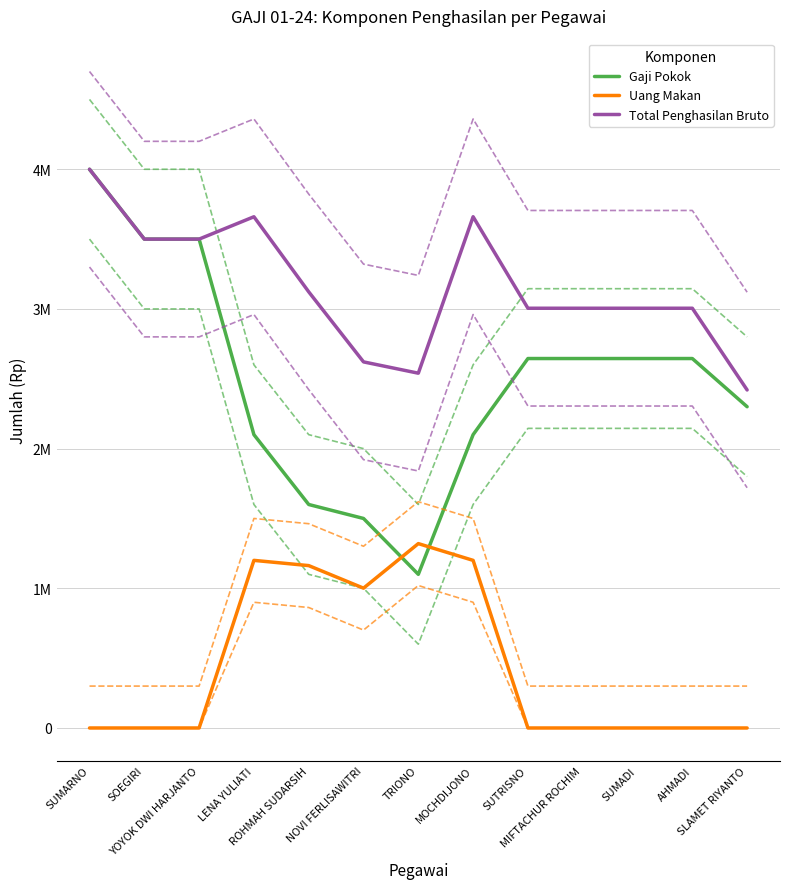

In Uang Makan, how many points are higher than both neighbors (excluding endpoints)?

2